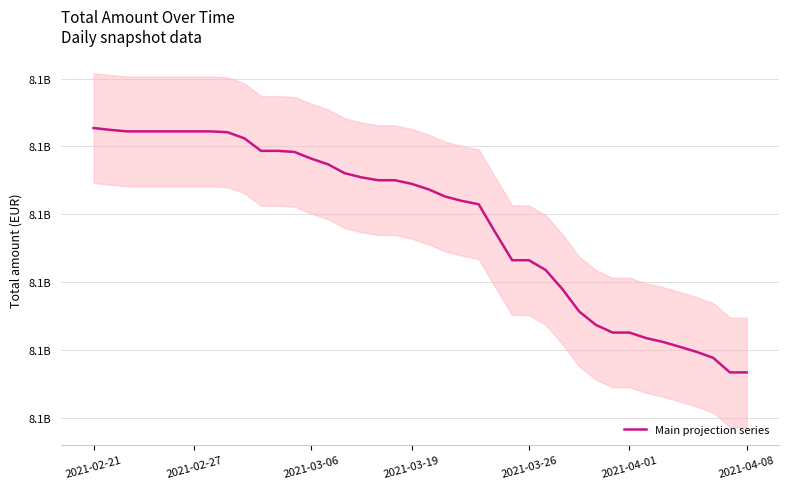

What is the approximate value at 27, to the nearest 50?

8065902000